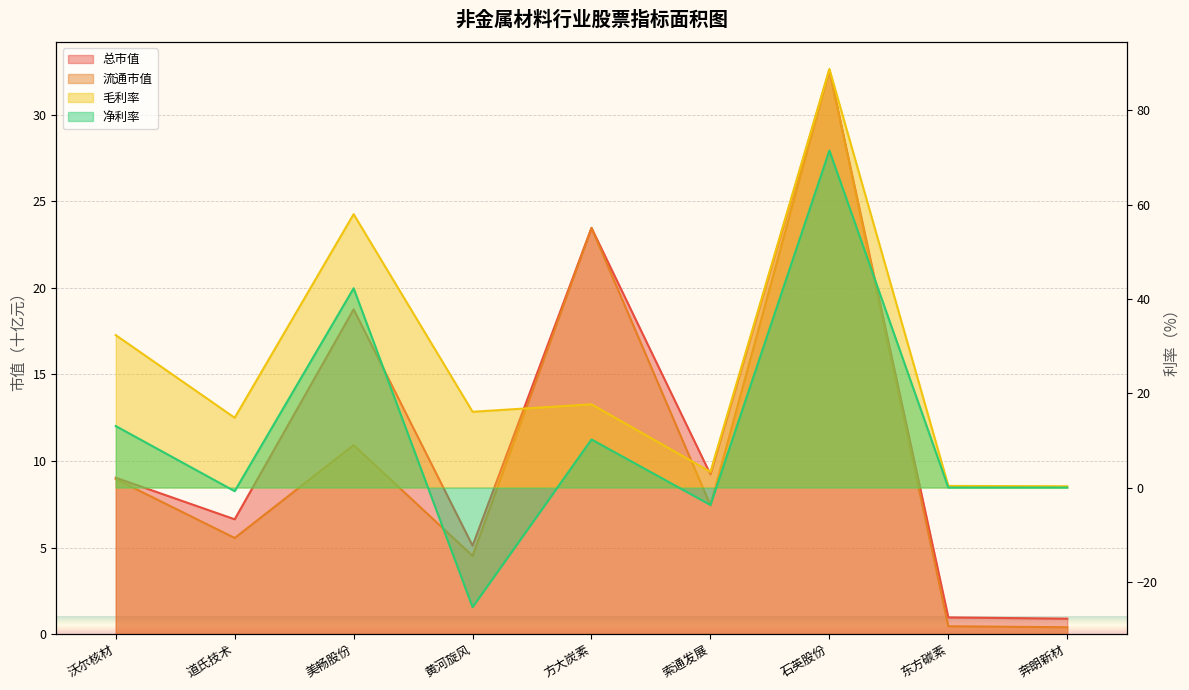

What is the maximum value shown in the chart?

88.8